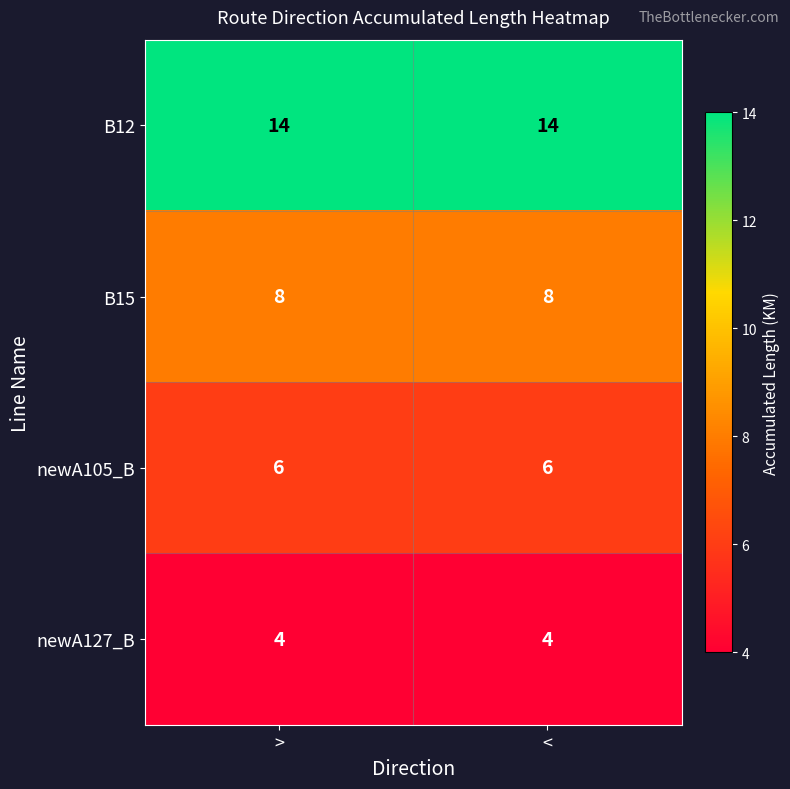

What is the difference between the highest and lowest values at <?

10